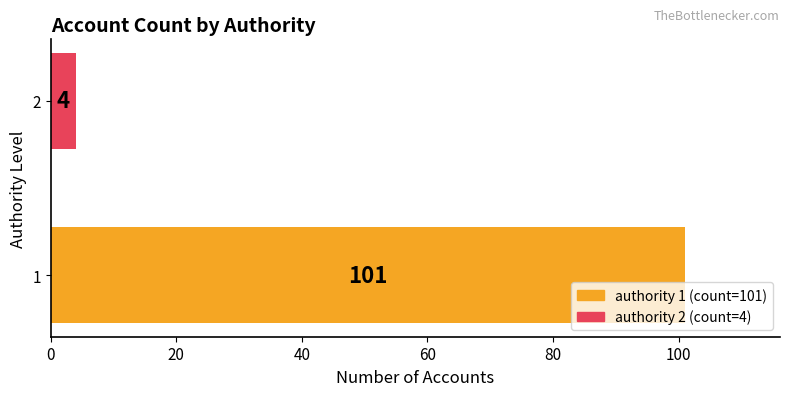

What is the difference between the maximum and minimum values?

97